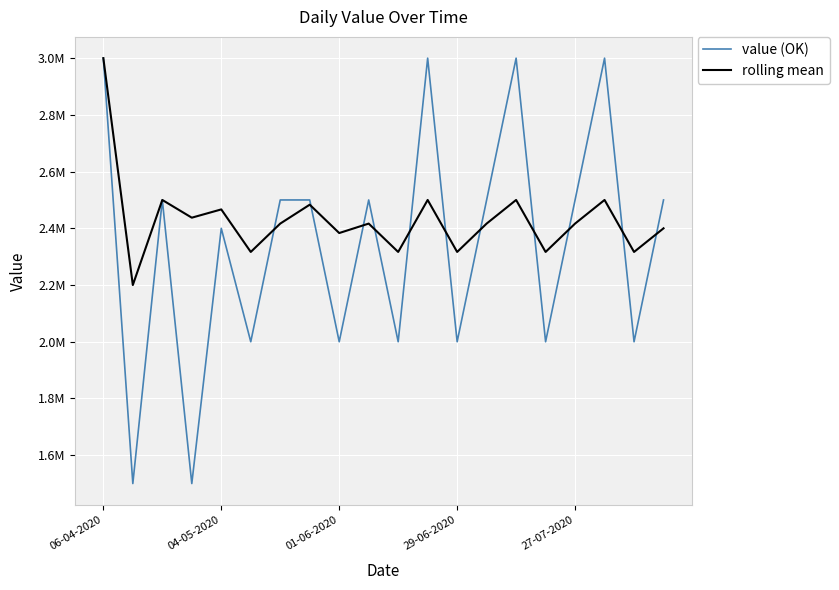

What is the lowest value of the rolling mean series?

2200000